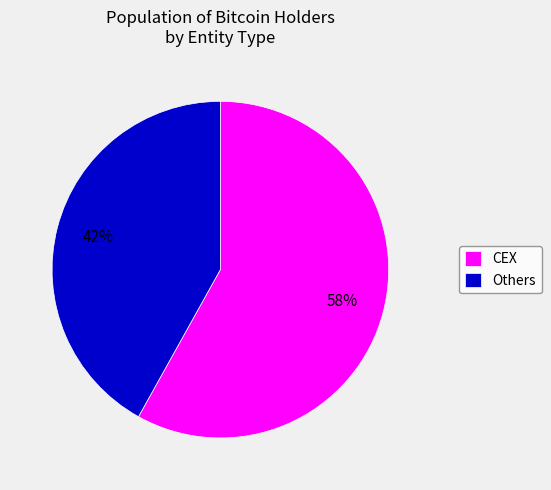

Is CEX the majority of the pie?

Yes